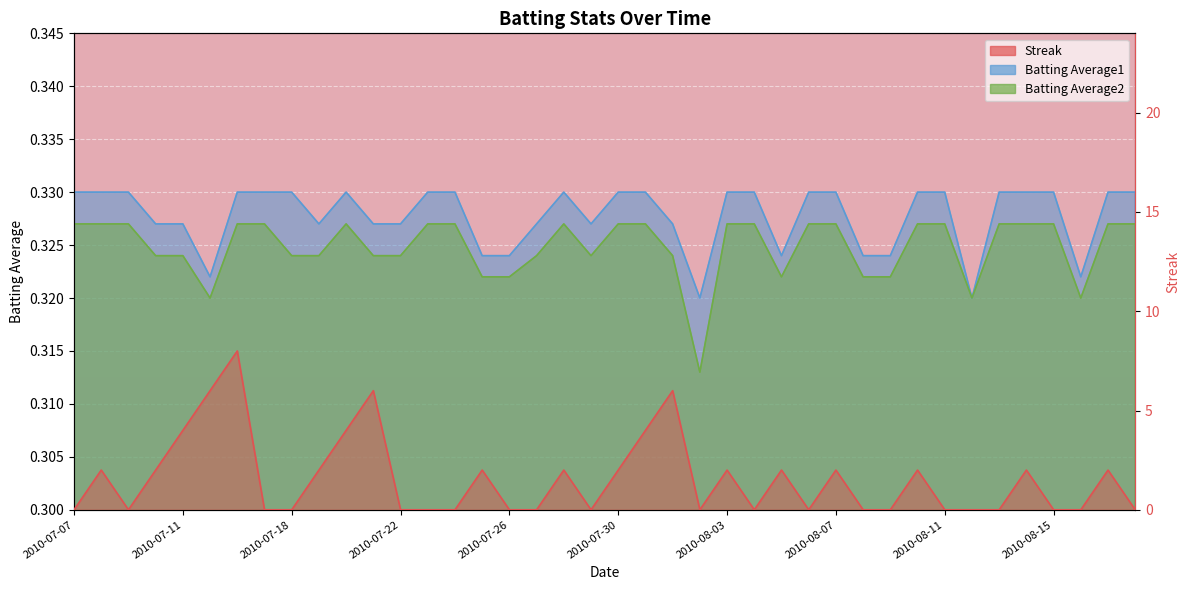

Which series has the widest spread of values?

Streak